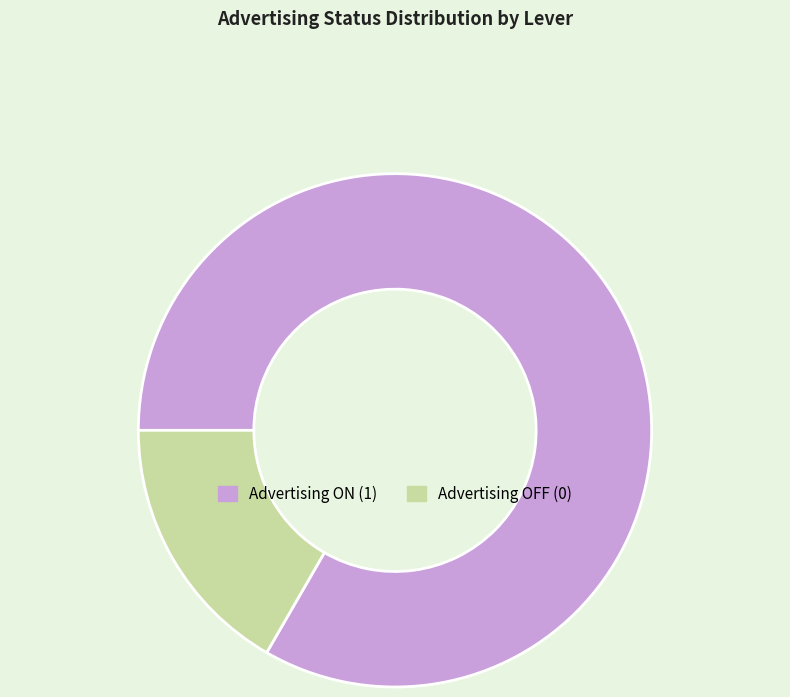

Is there a majority slice in this chart?

Yes